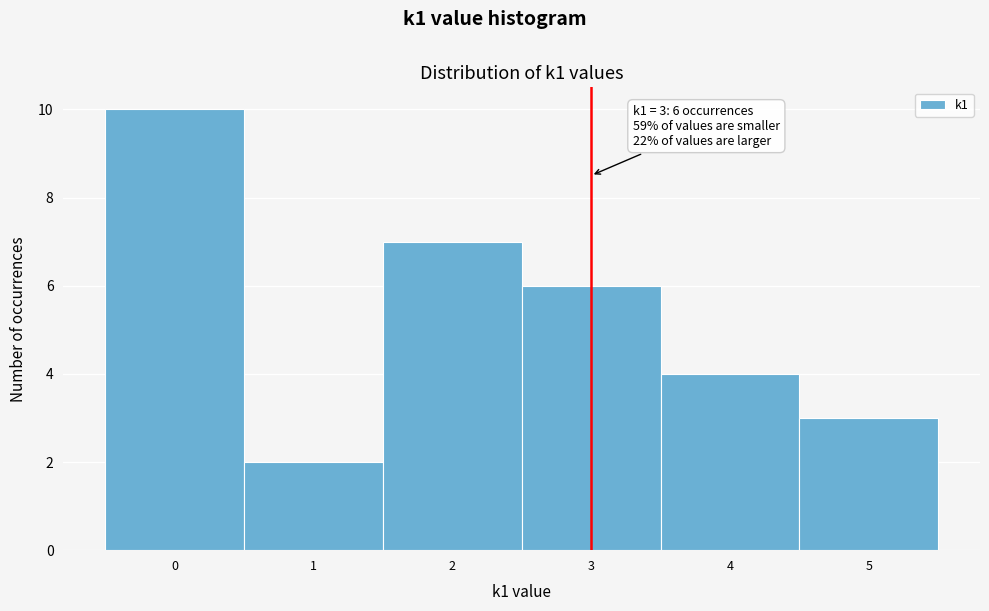

Over which range of the x-axis is the bar tallest?

-0.5 to 0.5